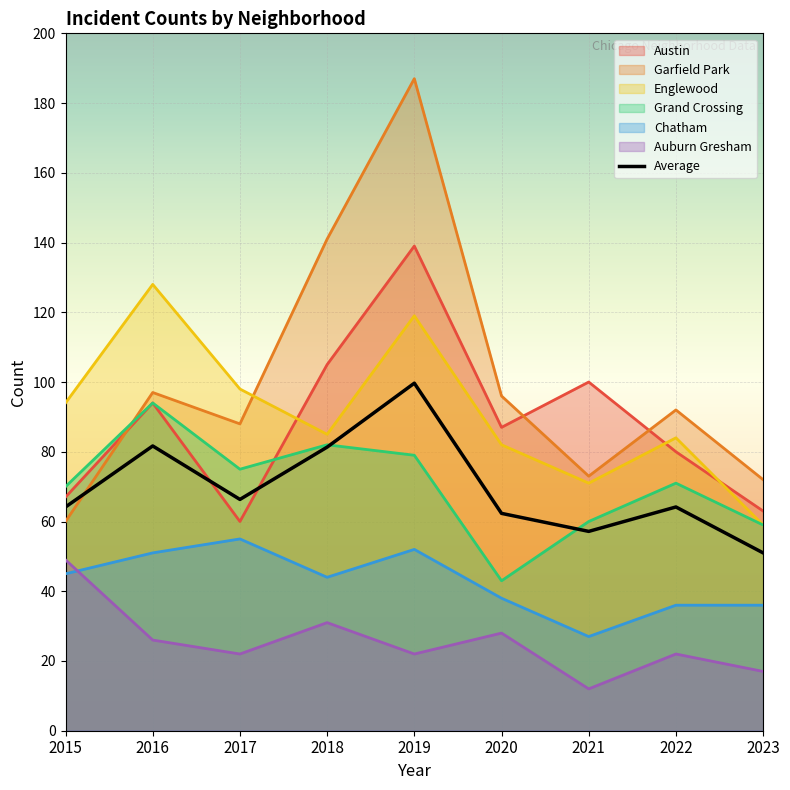

What are all the series names shown in the legend?

Austin, Garfield Park, Englewood, Grand Crossing, Chatham, Auburn Gresham, Average